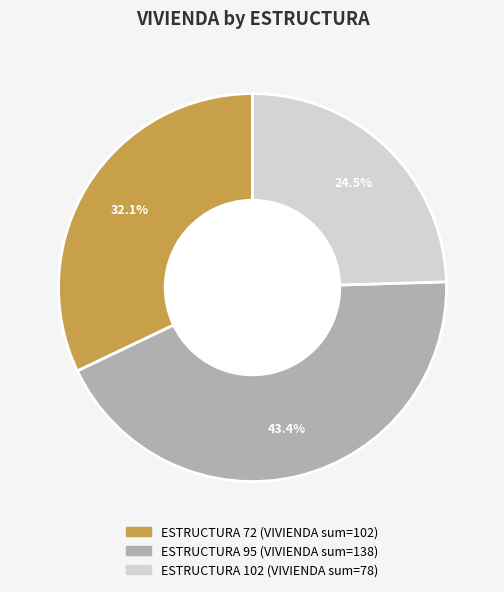

How many slices are in this pie chart?

3